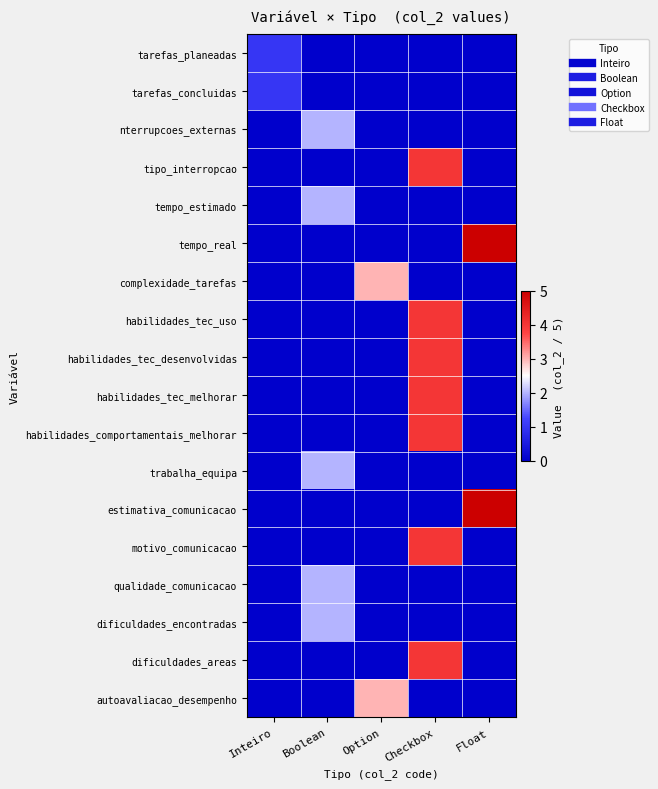

How many categories are shown in the chart?

5